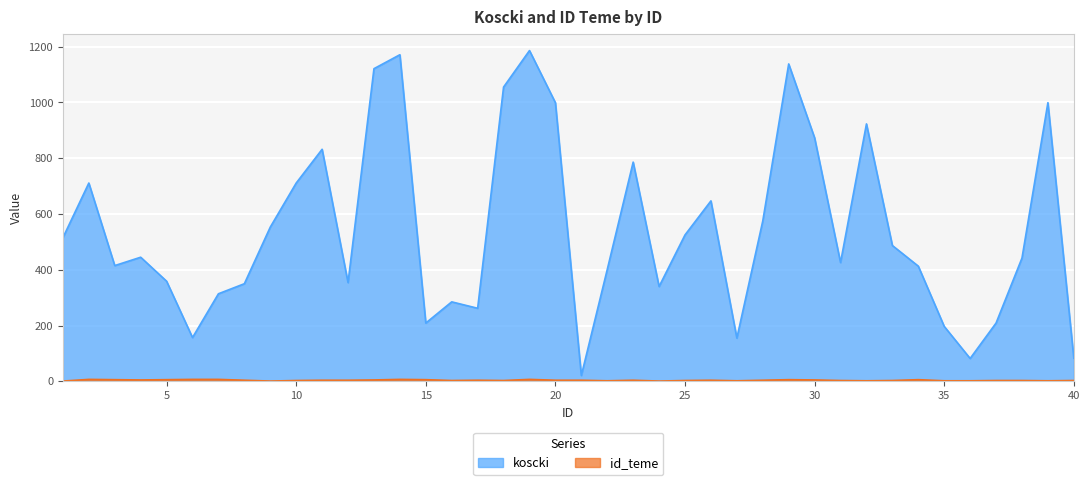

What is the difference between the second highest and minimum values in the koscki series?

1150